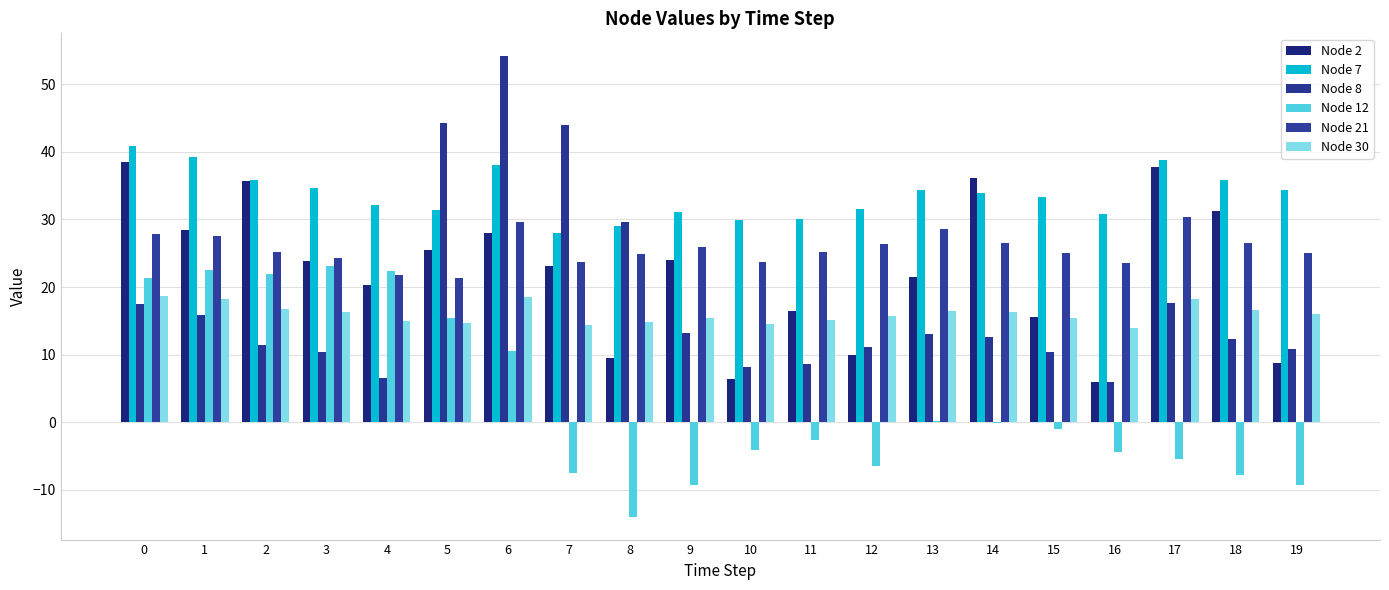

Reading left to right, list all the values displayed in this chart.

Node 2: 38.5	28.4	35.7	23.8	20.4	25.5	28.1	23.1	9.5	24.0	6.4	16.4	9.9	21.4	36.1	15.5	6.0	37.7	31.3	8.8
Node 7: 40.9	39.2	35.9	34.7	32.2	31.3	38.0	27.9	29.1	31.1	29.9	30.1	31.5	34.3	33.9	33.3	30.8	38.9	35.8	34.4
Node 8: 17.5	15.9	11.5	10.3	6.5	44.2	54.1	44.0	29.7	13.2	8.2	8.7	11.1	13.1	12.6	10.5	5.9	17.7	12.4	10.8
Node 12: 21.4	22.4	22.0	23.1	22.3	15.4	10.5	-7.5	-13.9	-9.3	-4.2	-2.7	-6.5	0.2	-0.1	-1.0	-4.4	-5.4	-7.8	-9.3
Node 21: 27.9	27.5	25.1	24.3	21.8	21.3	29.6	23.7	24.9	25.9	23.8	25.1	26.4	28.6	26.5	25.1	23.6	30.4	26.5	25.0
Node 30: 18.6	18.2	16.8	16.2	15.0	14.6	18.5	14.3	14.8	15.5	14.6	15.2	15.7	16.5	16.3	15.4	14.0	18.2	16.6	16.0